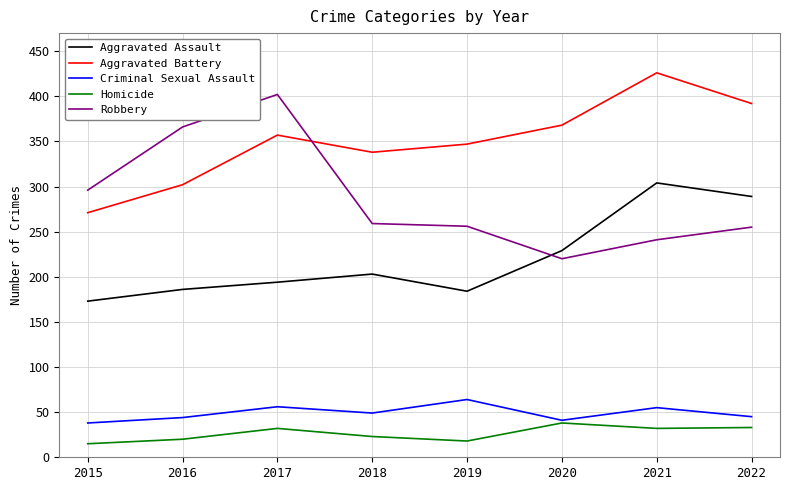

Which label corresponds to the largest value in the chart?

2021